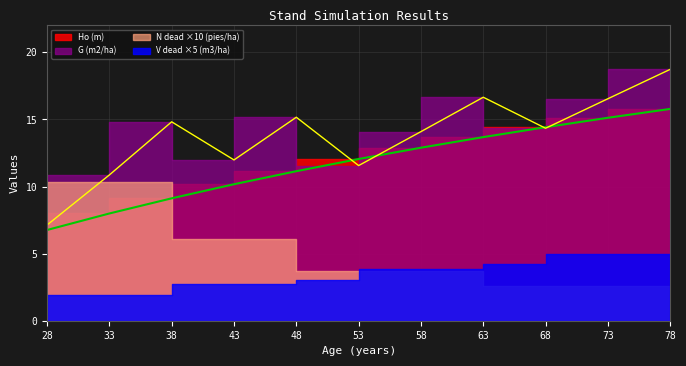

What is the approximate value of G (m2/ha) at 48?

15.2